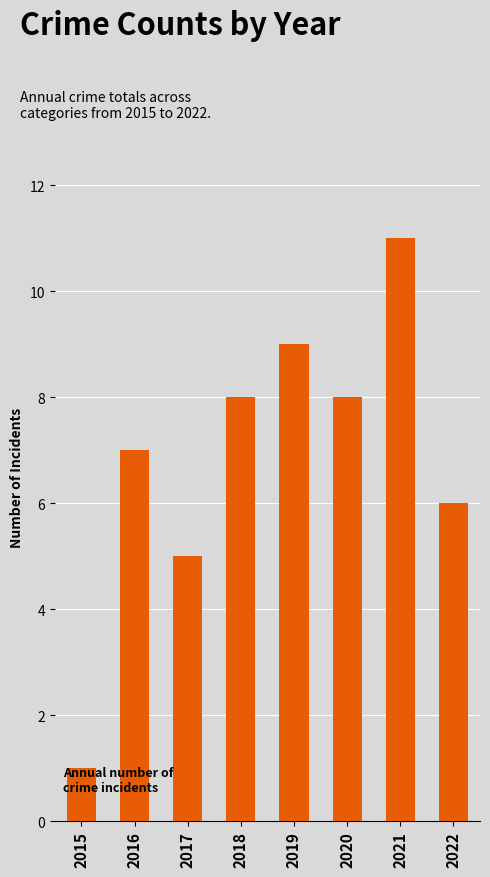

Which category has the highest value across all series?

2021